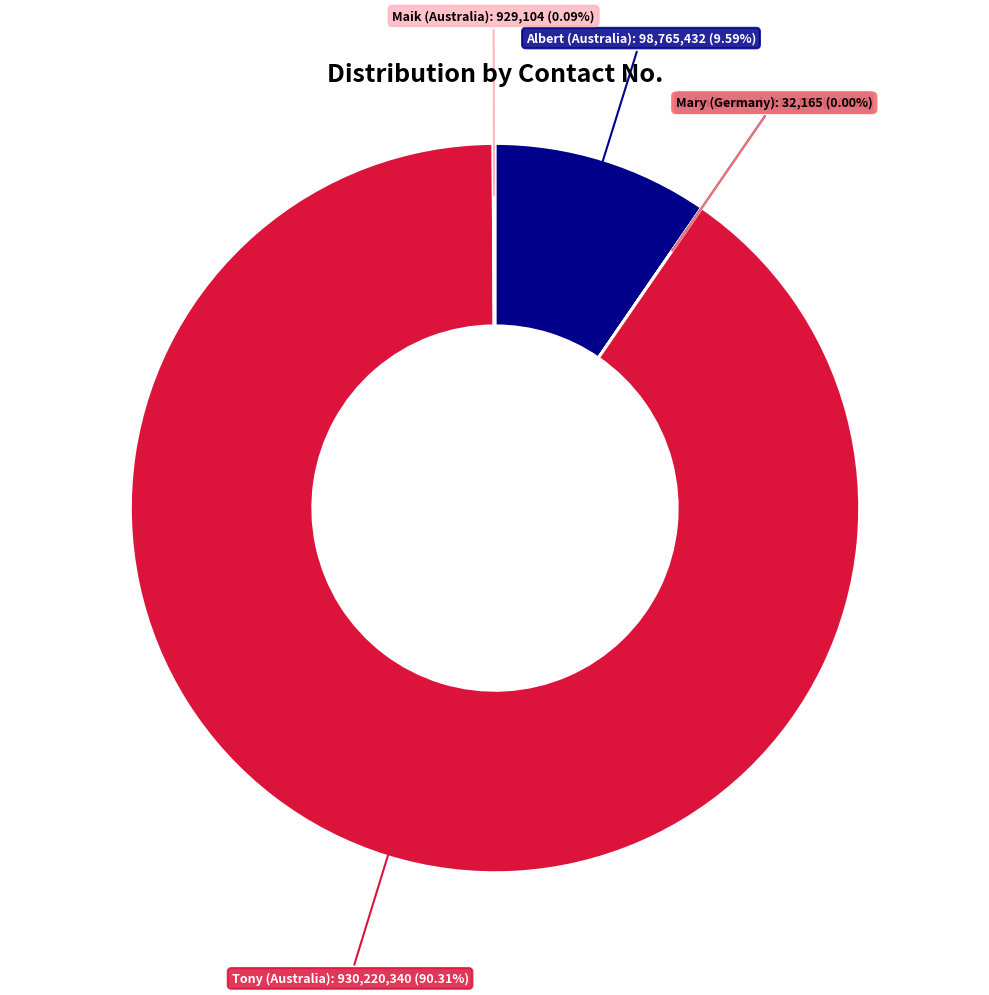

Is there any slice that represents more than half of the pie?

Yes